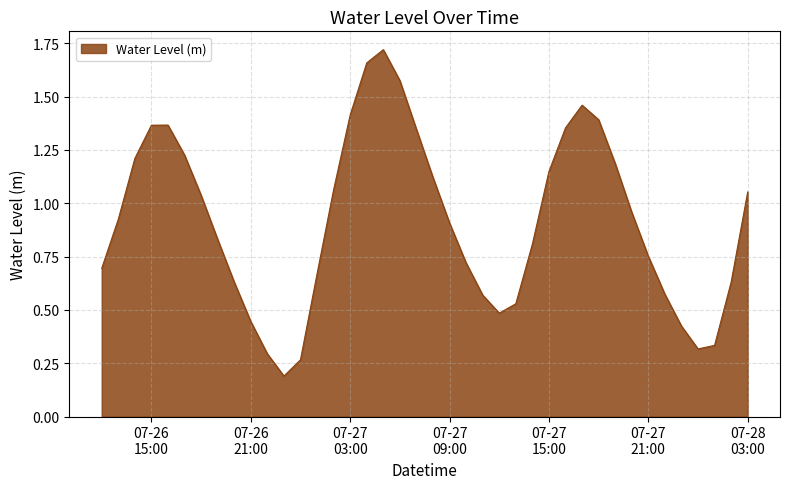

Is this an area chart (filled region under the line)?

Yes